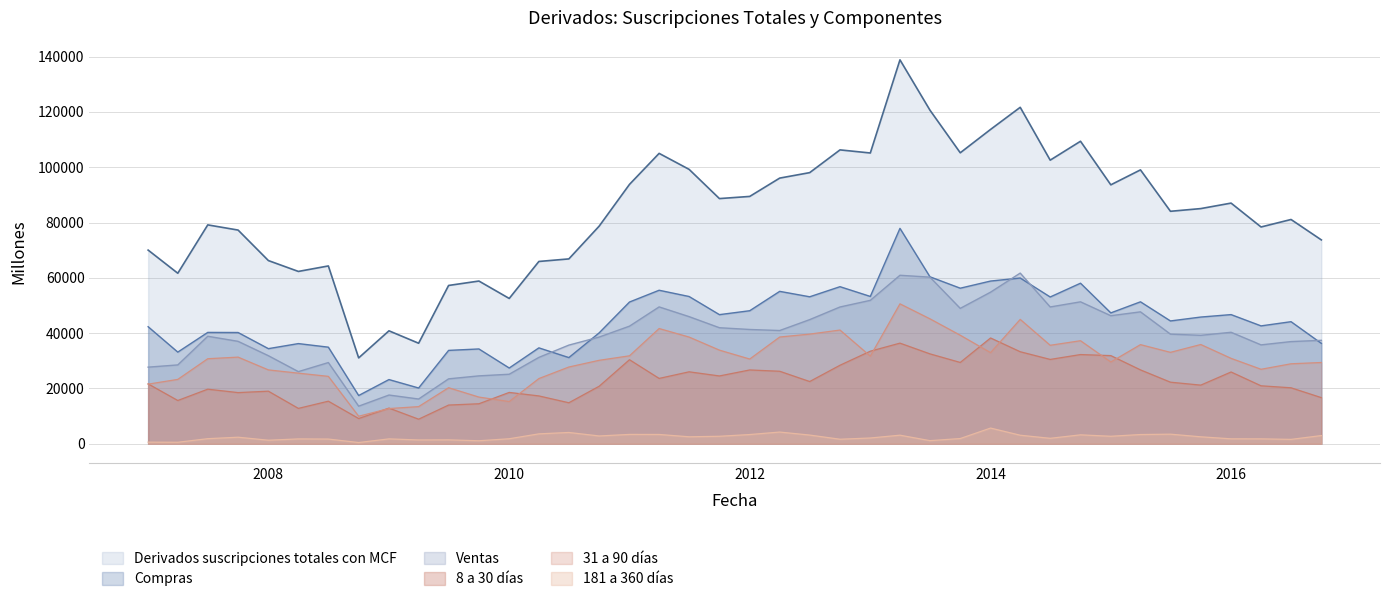

In 31 a 90 dias, how many points are lower than both neighbors (excluding endpoints)?

9